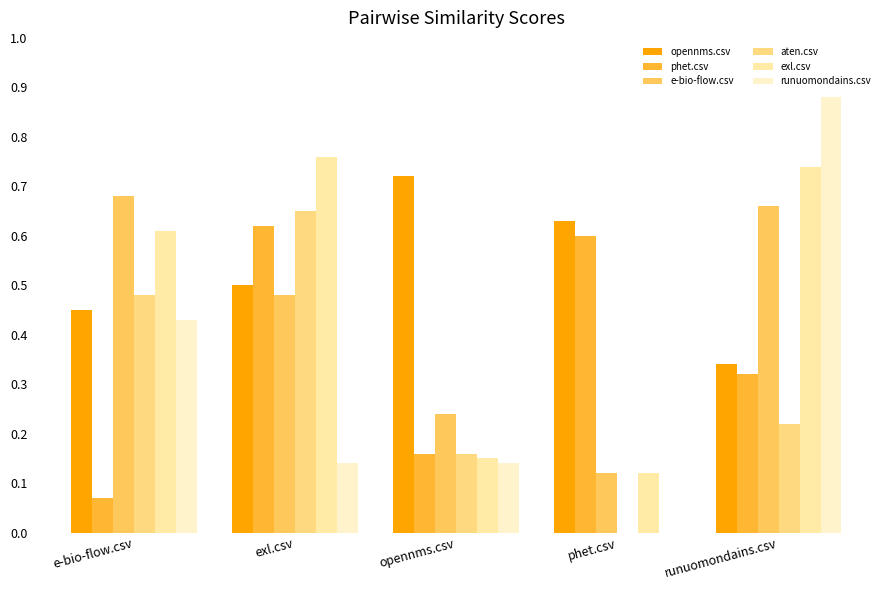

What is the difference between the maximum and minimum values in the exl.csv series?

0.6